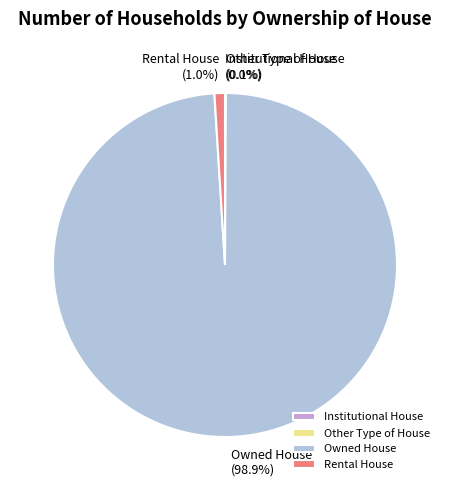

To the nearest percent, what is the average slice percentage?

25%